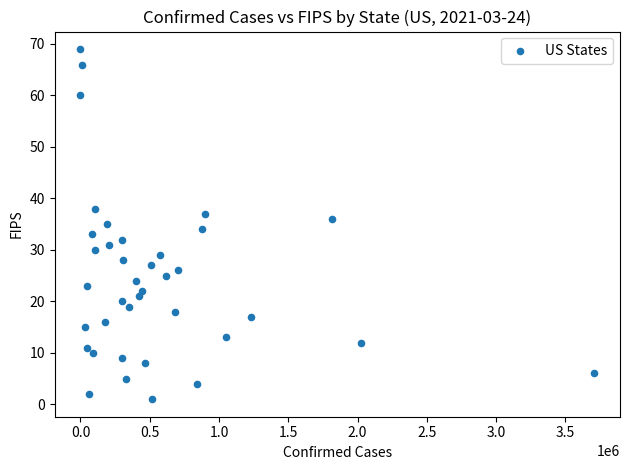

What is the range of Y values (max minus min)?

68